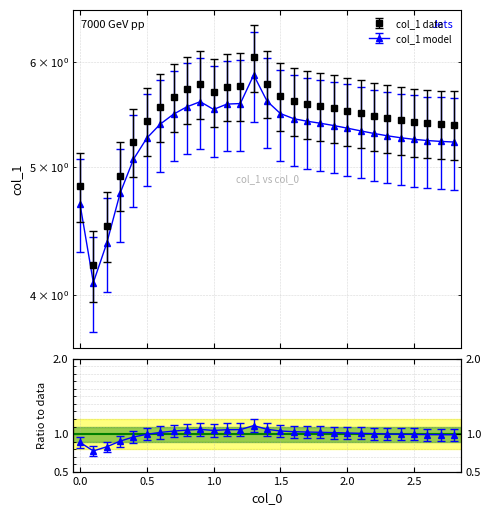

Reading left to right, what are all the values shown in this chart?

4.8	4.2	4.5	4.9	5.2	5.4	5.5	5.6	5.7	5.8	5.7	5.7	5.8	6.0	5.8	5.7	5.6	5.6	5.6	5.5	5.5	5.5	5.5	5.4	5.4	5.4	5.4	5.4	5.4